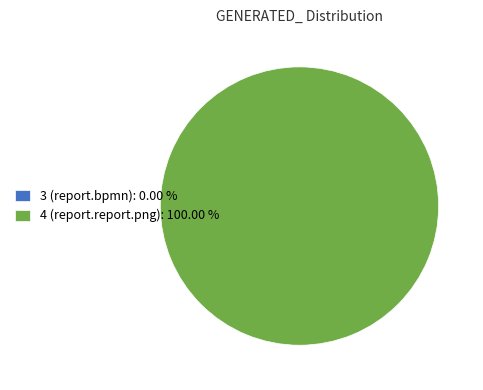

Which has a higher value, 4 (report.report.png) or 3 (report.bpmn)?

4 (report.report.png)